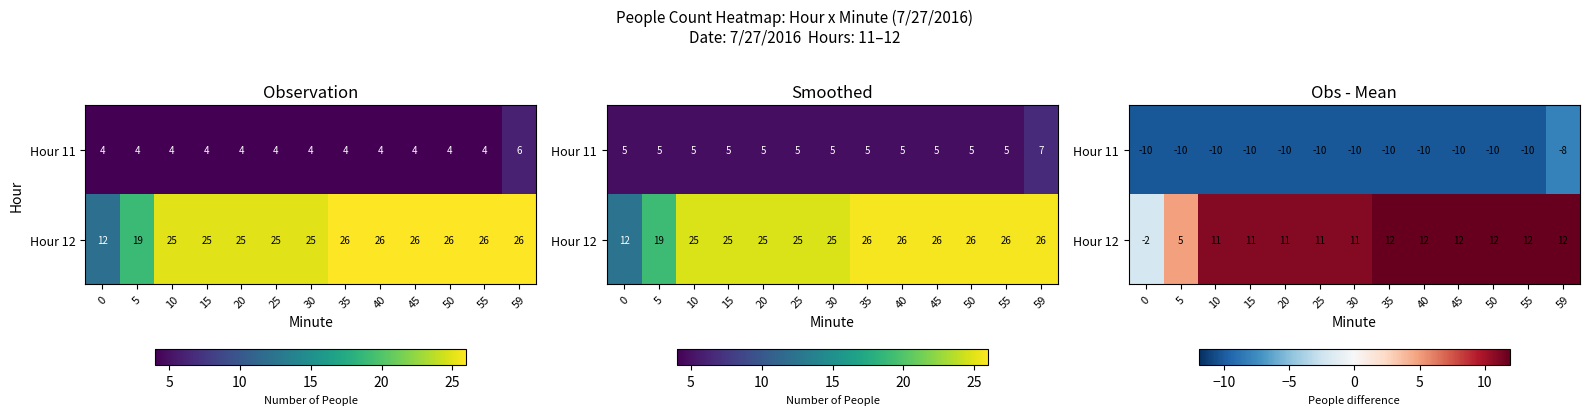

Which series changed the most between 5 and 35?

Hour 12